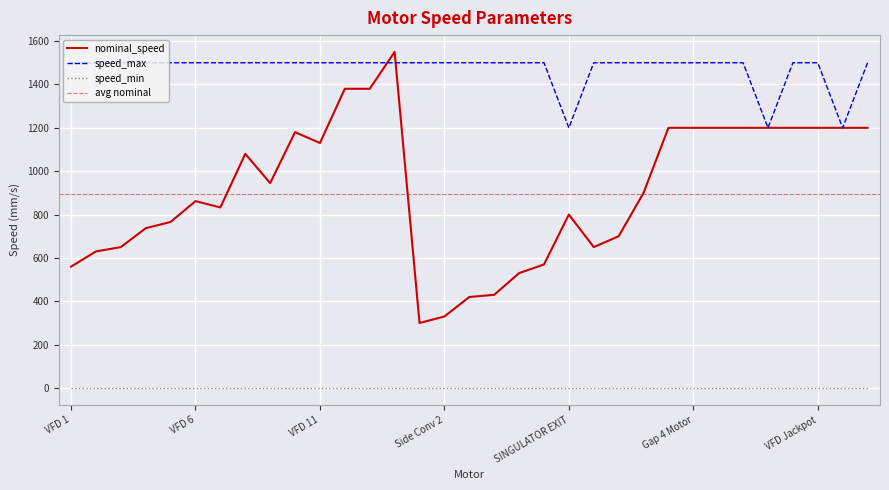

Read the speed_max value at Transition MDR, to the nearest 10.

1200